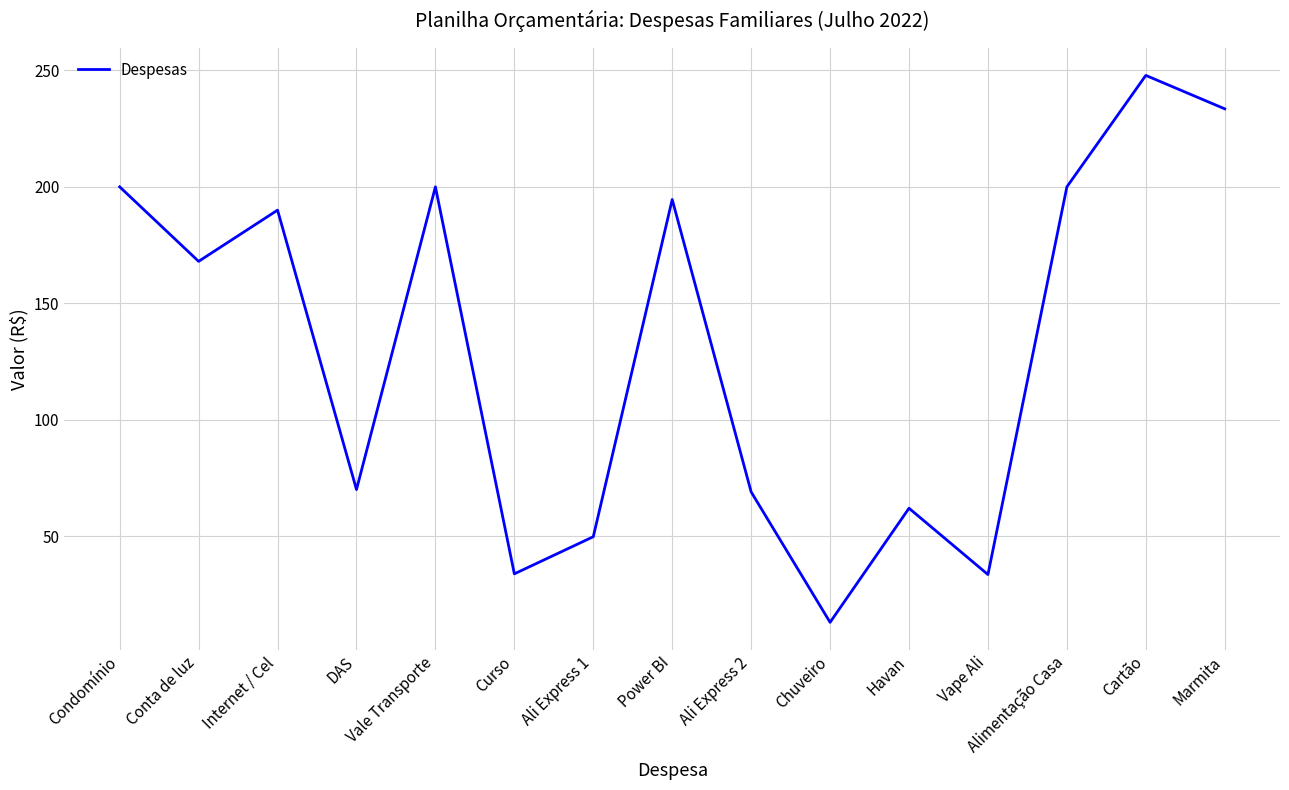

Which has a higher value, Havan or Condomínio?

Condomínio